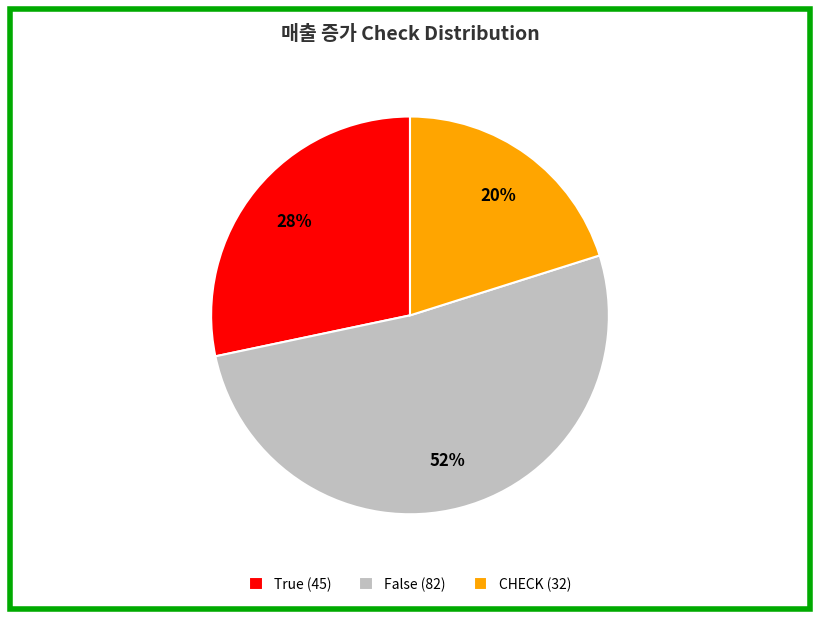

To the nearest percent, what is the combined percentage of CHECK (32) and False (82)?

72%